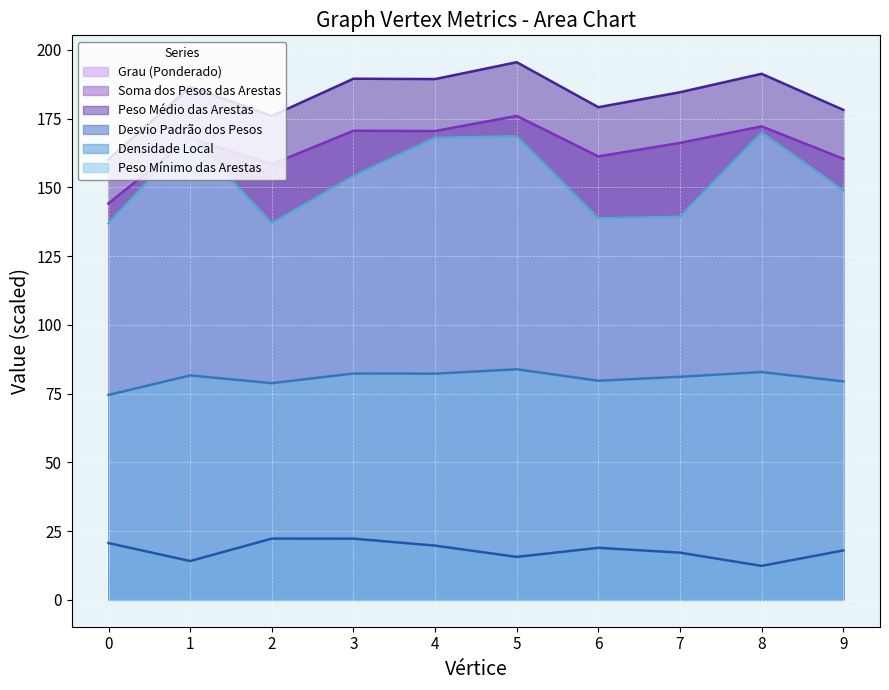

Read the Desvio Padrão dos Pesos value at 3.

22.3